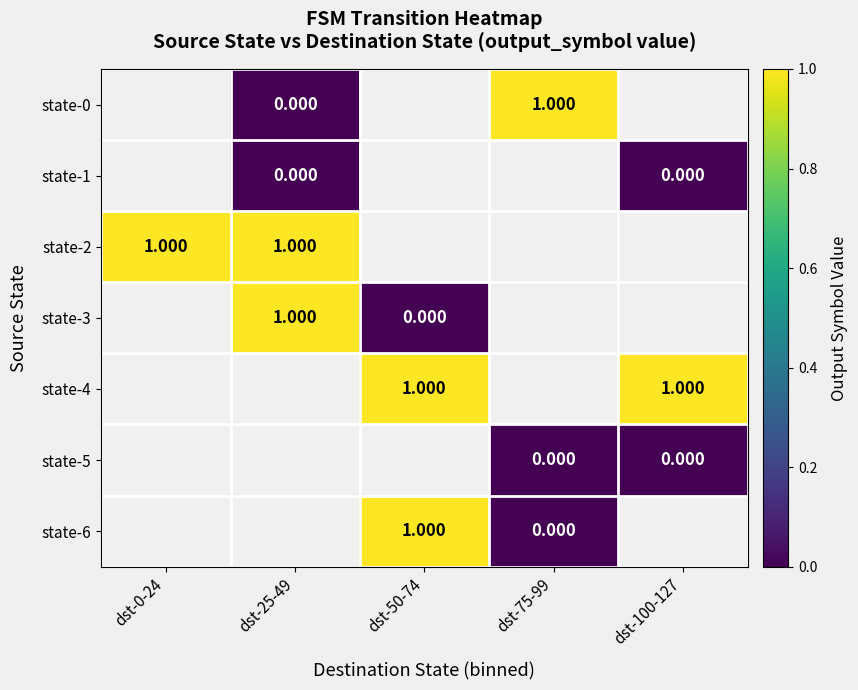

List the labels in order of state-4 value, smallest first.

dst-0-24, dst-25-49, dst-50-74, dst-75-99, dst-100-127